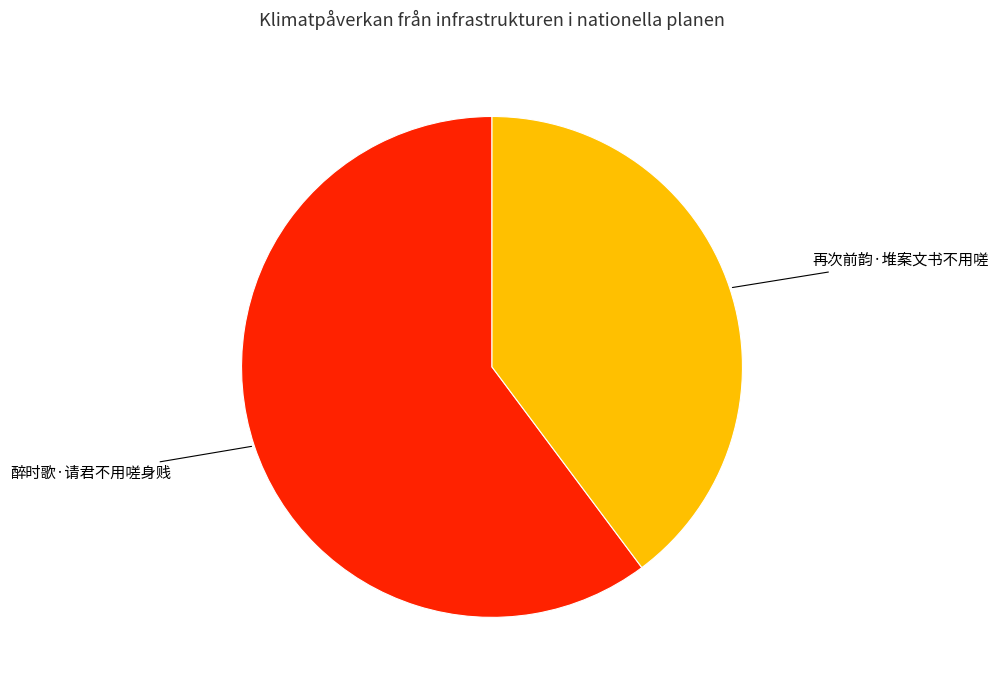

Does 醉时歌·请君不用嗟身贱 account for over 50% of the chart?

Yes